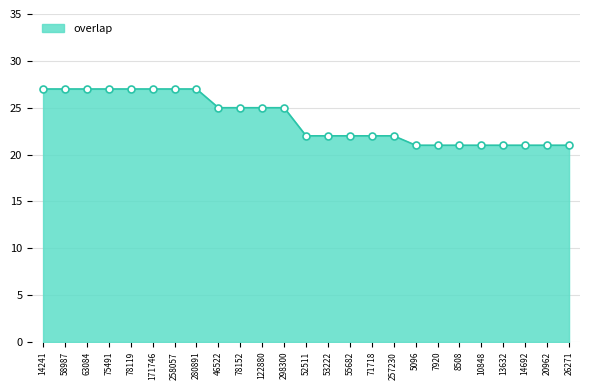

What is the change in value from 71718 to 20962?

-1